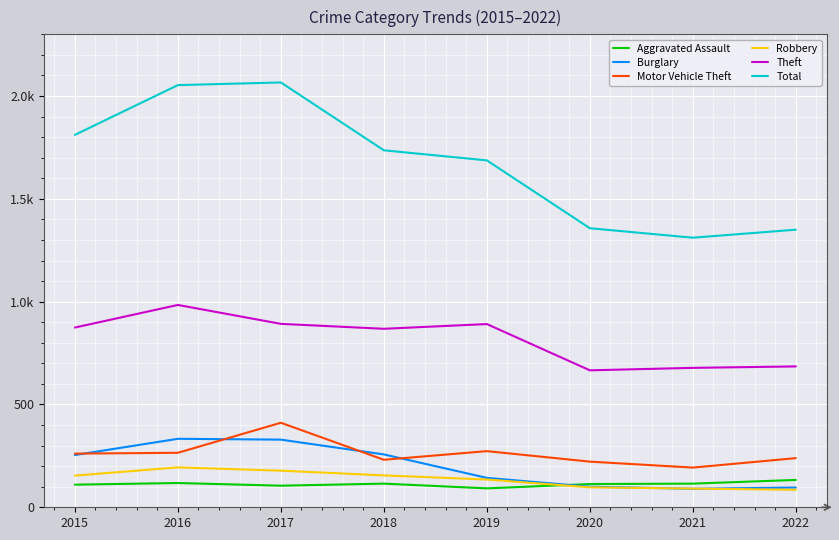

Does the chart have visible grid lines?

Yes